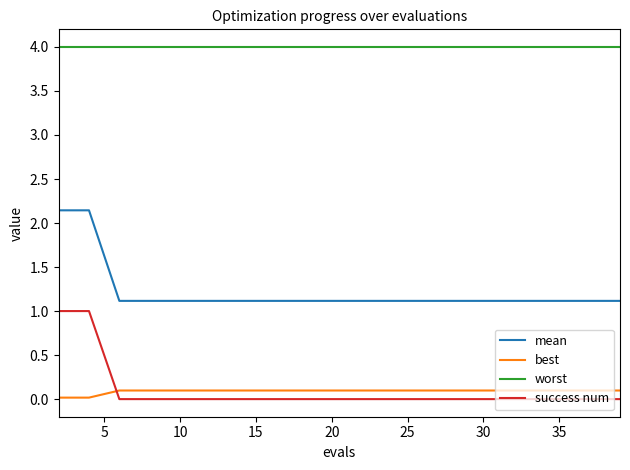

True or false: success num and mean intersect in this chart.

False